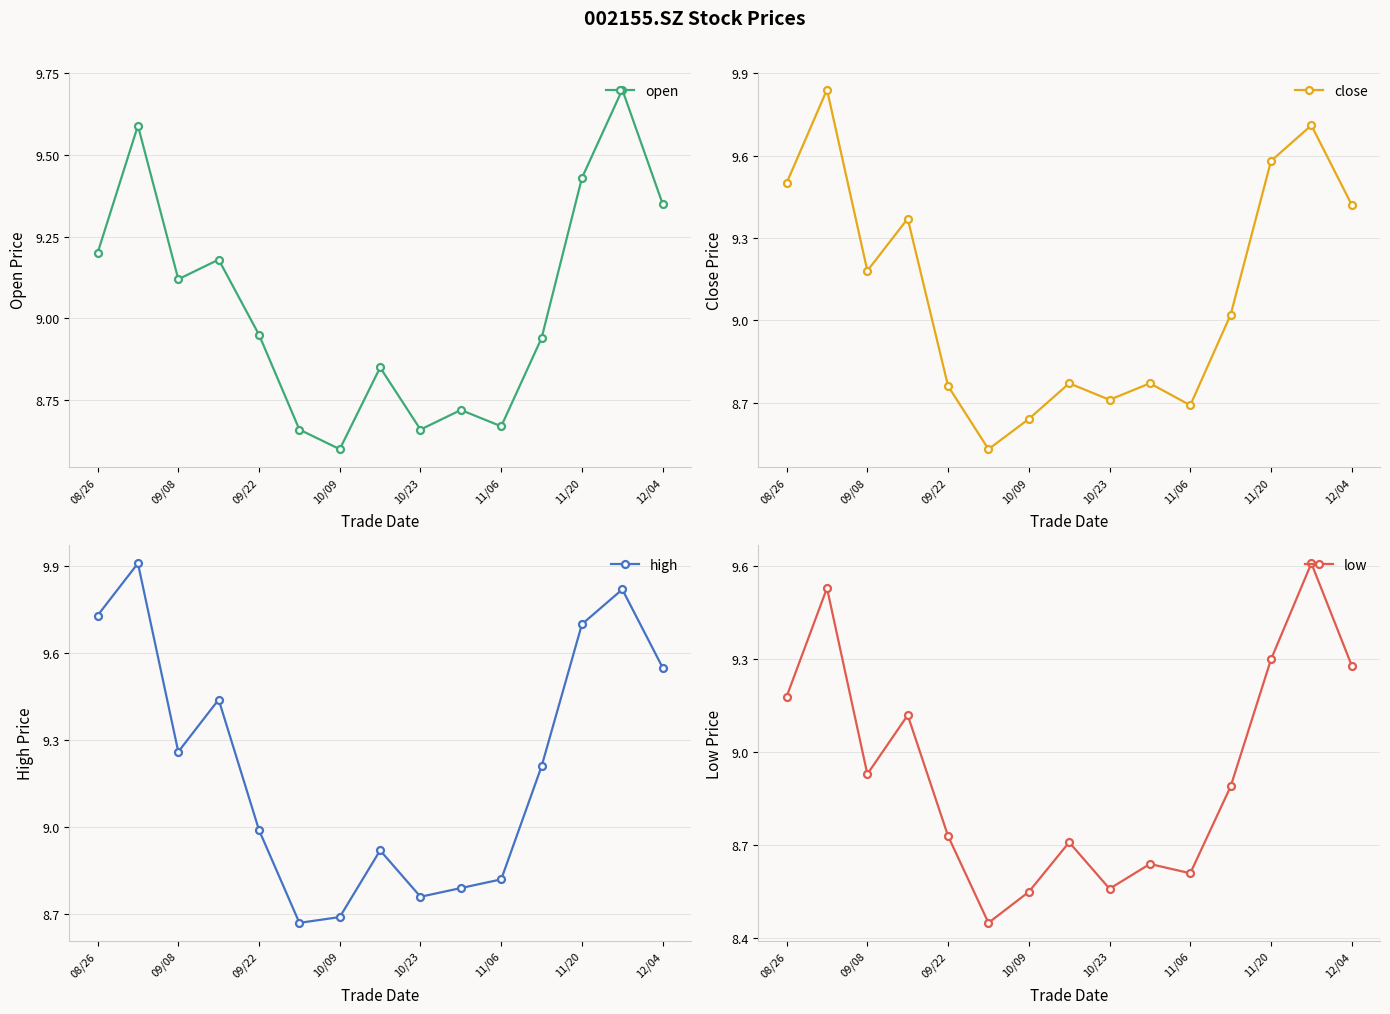

How many interior local peaks does the open series have?

5